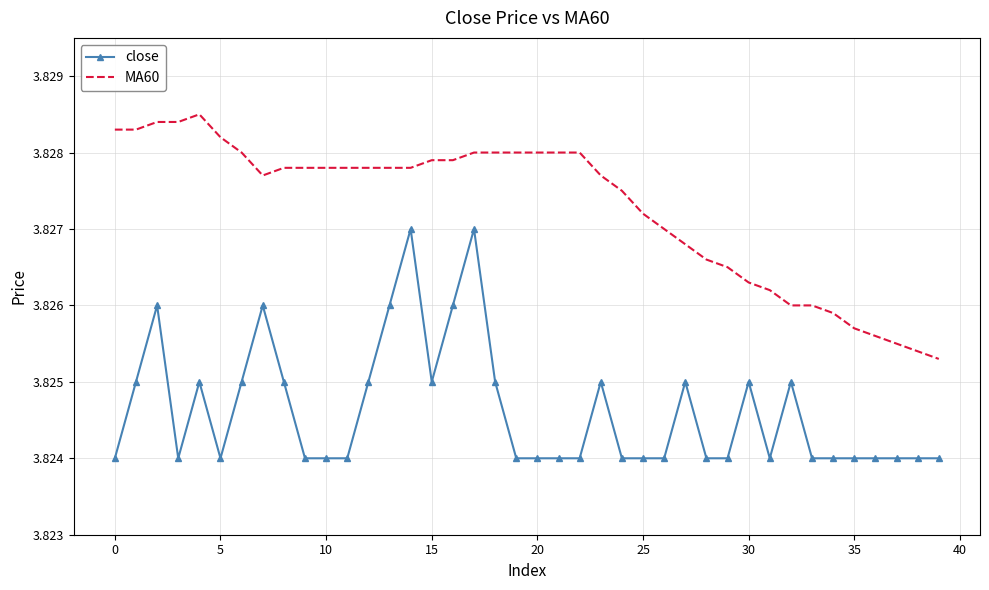

True or false: close and MA60 cross at least once.

False